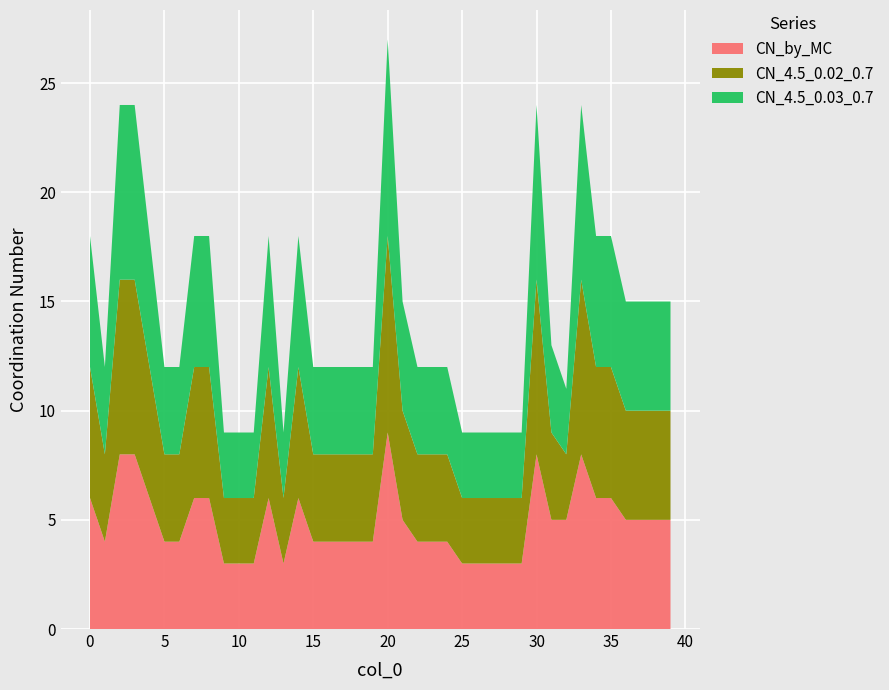

Reading left to right, transcribe all the data shown in this chart.

CN_by_MC: 6	4	8	8	6	4	4	6	6	3	3	3	6	3	6	4	4	4	4	4	9	5	4	4	4	3	3	3	3	3	8	5	5	8	6	6	5	5	5	5
CN_4.5_0.02_0.7: 6	4	8	8	6	4	4	6	6	3	3	3	6	3	6	4	4	4	4	4	9	5	4	4	4	3	3	3	3	3	8	4	3	8	6	6	5	5	5	5
CN_4.5_0.03_0.7: 6	4	8	8	6	4	4	6	6	3	3	3	6	3	6	4	4	4	4	4	9	5	4	4	4	3	3	3	3	3	8	4	3	8	6	6	5	5	5	5